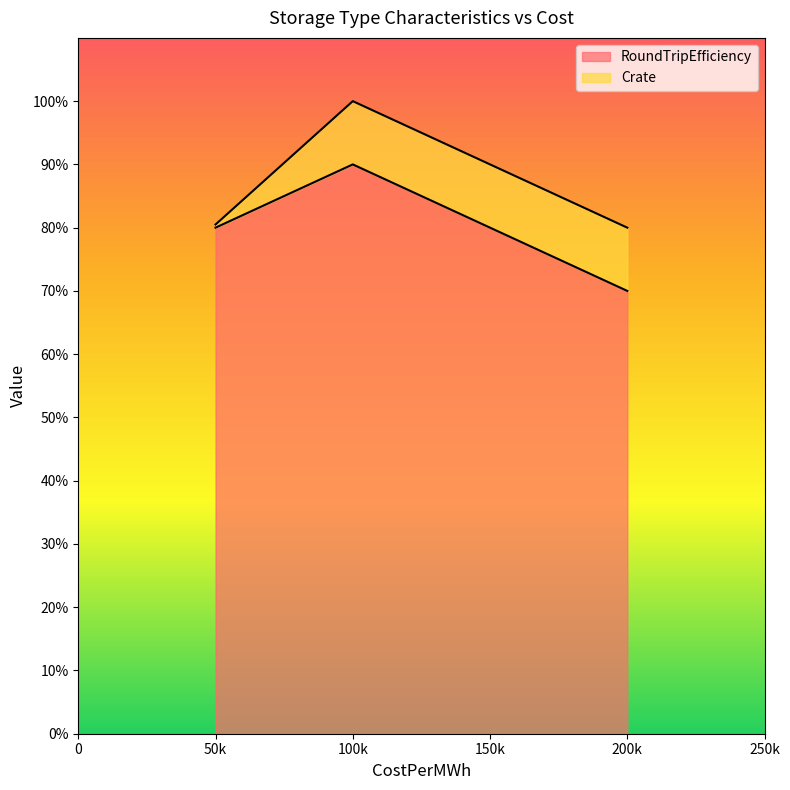

What is the average value of the RoundTripEfficiency series?

0.8